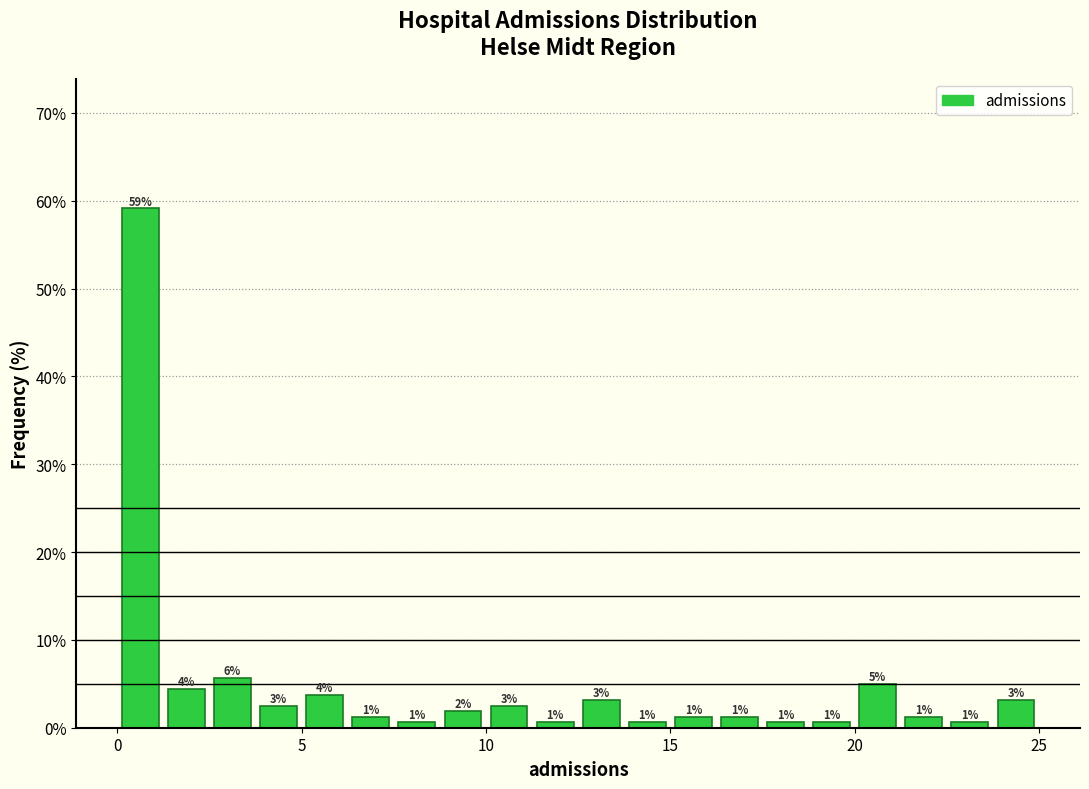

Read against the x-axis, roughly where is the centre of the tallest bar?

0.5